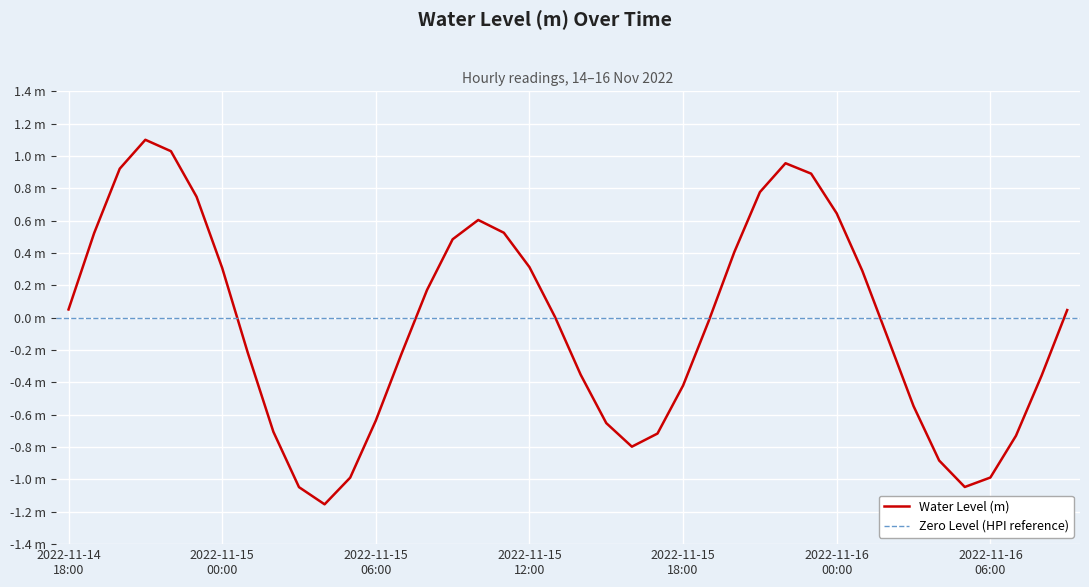

What is the change in value from 2022-11-15 08:00 to 2022-11-15 13:00?

-0.2